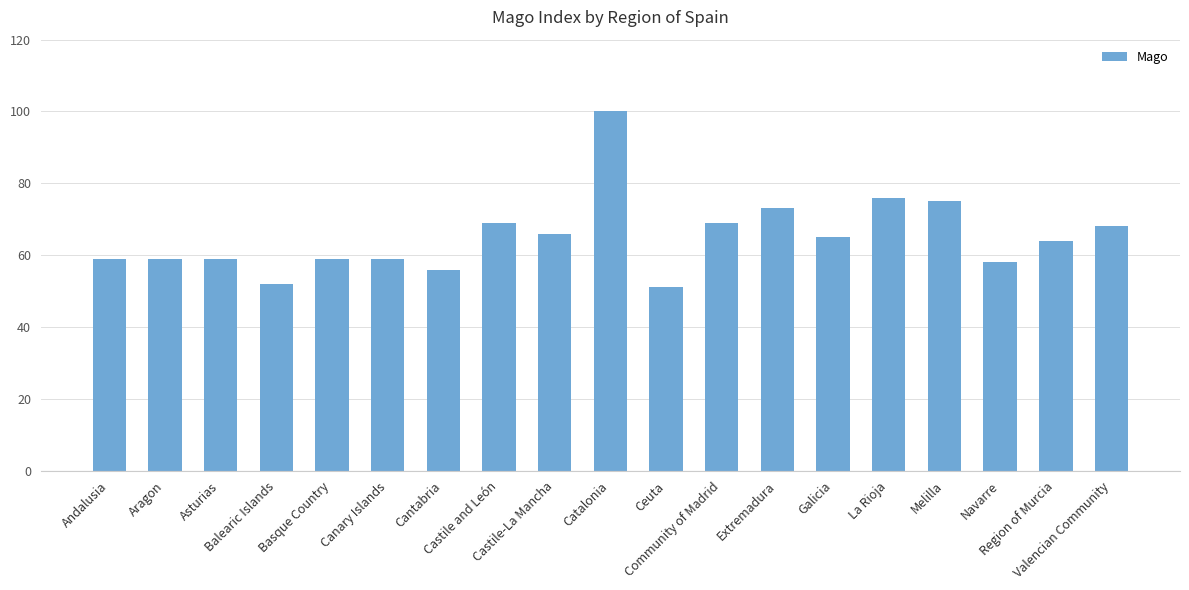

Is it true that the value at Navarre is 58?

True